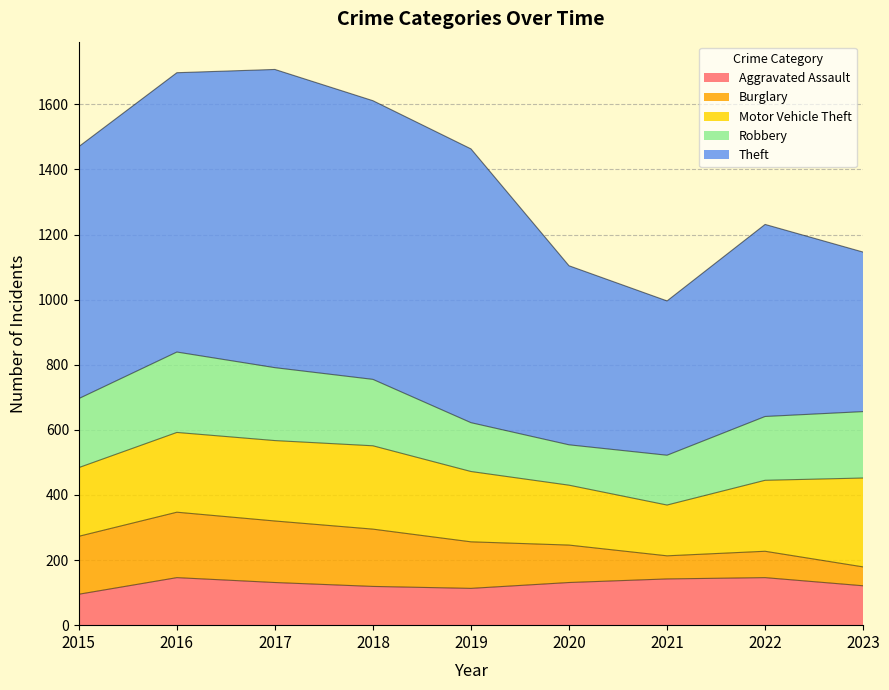

True or false: Motor Vehicle Theft has more than 1 points higher than both neighbors.

False